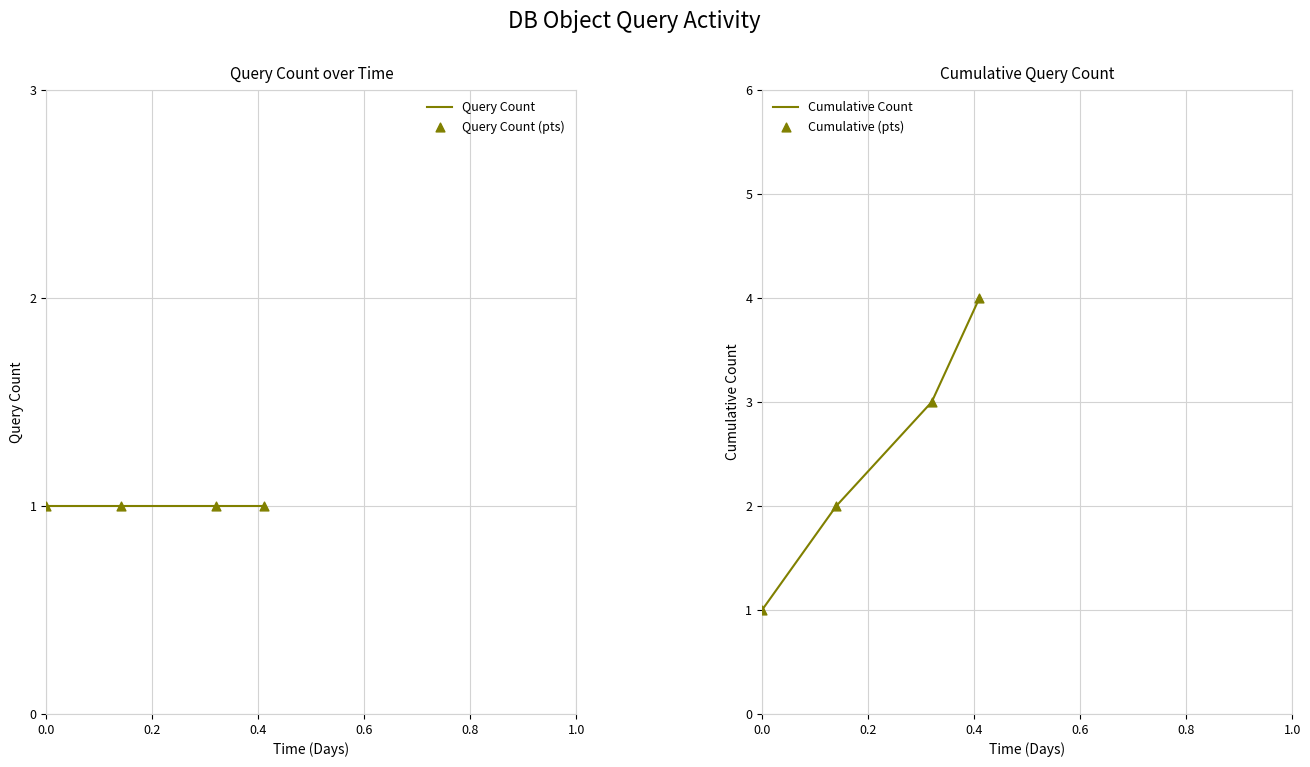

At how many categories does at least one series exceed 1?

3